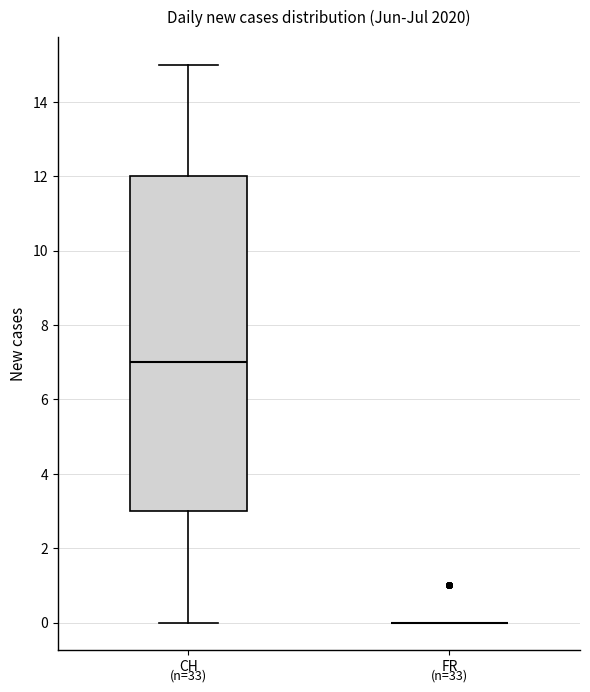

Reading left to right, transcribe this box plot: for each box, give where its median line is, the range the box spans, and where its two whiskers end, as read against the y-axis. The values are not printed on the chart, so give them approximately, as read against the axis.

CH: median 7, box 3 to 12, whiskers 0 to 15
FR: box collapsed to a line at 0, whiskers 0 to 0